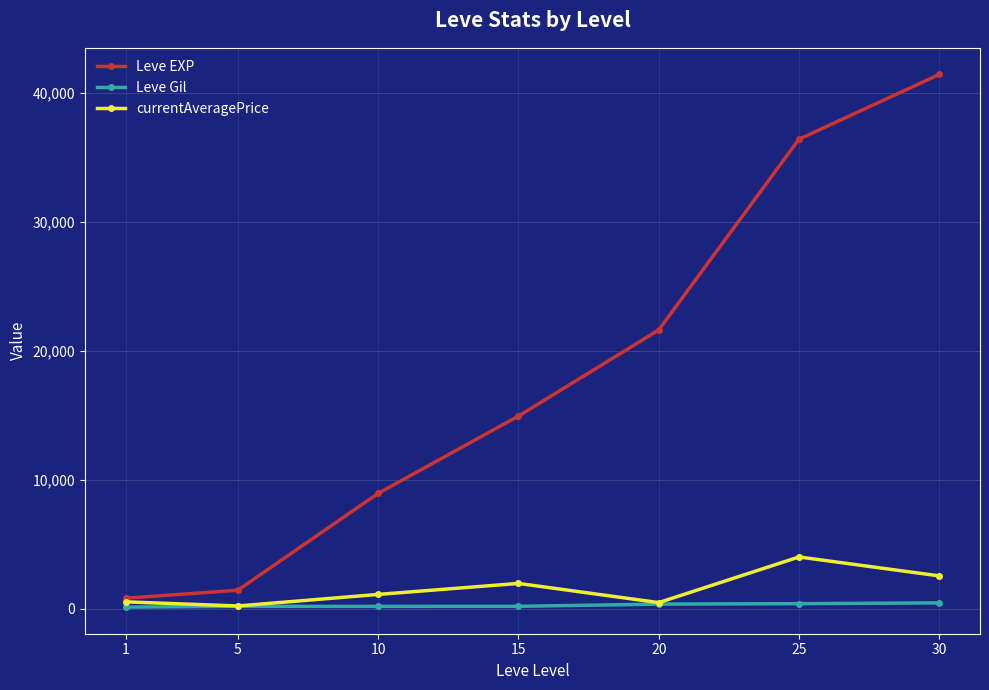

What are all the series names shown in the legend?

Leve EXP, Leve Gil, currentAveragePrice